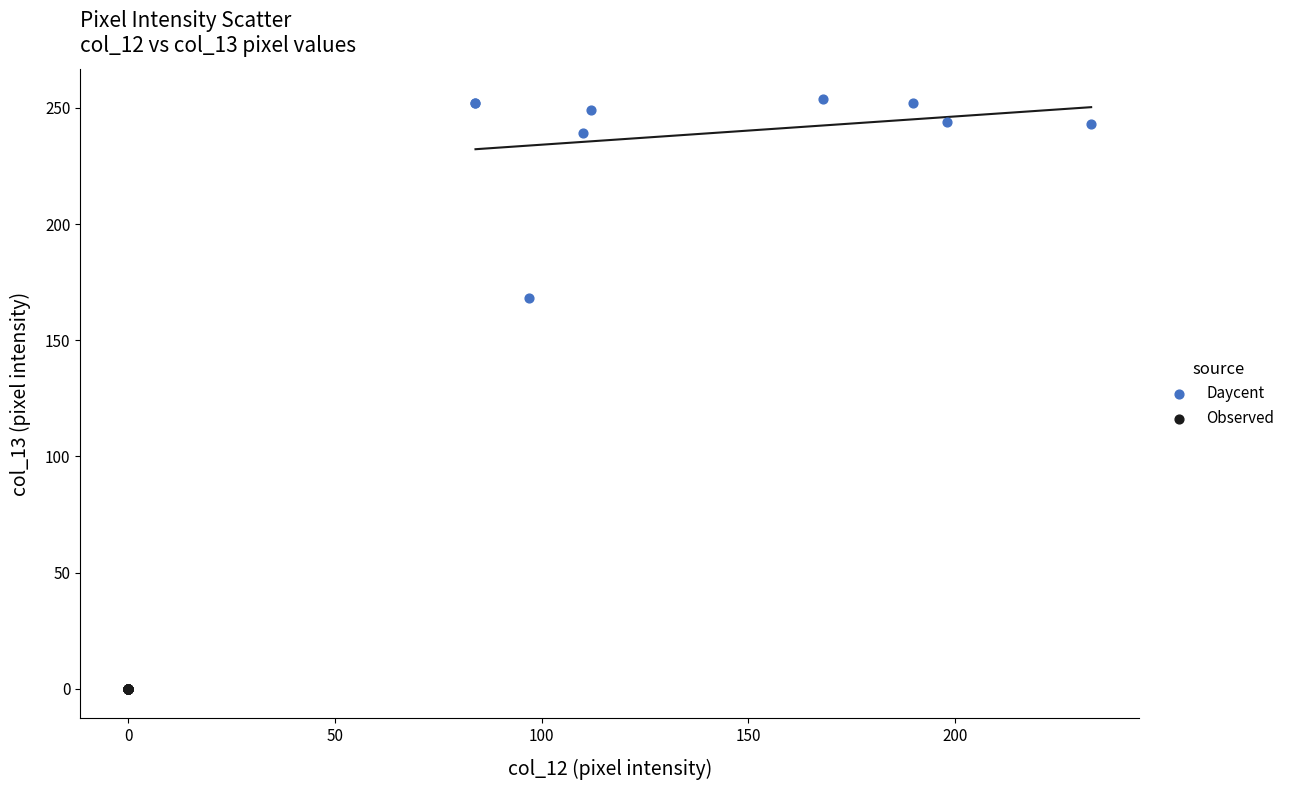

Which series contains the lowest Y value?

Observed